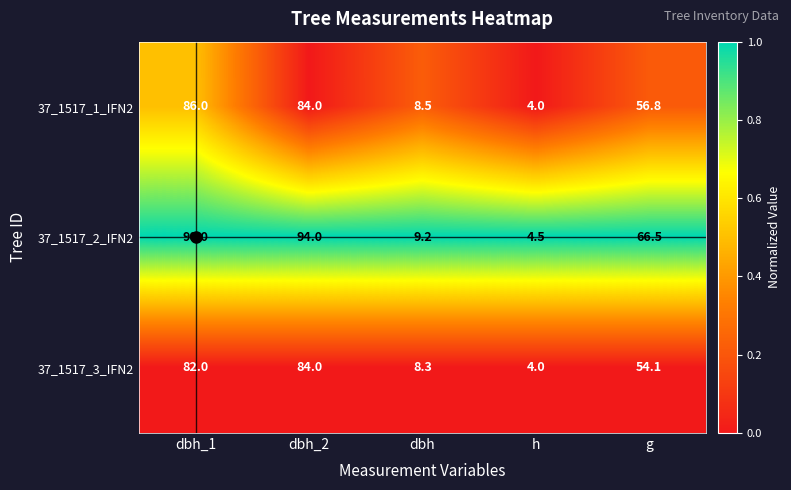

What is the difference between the highest and lowest values at g?

12.4